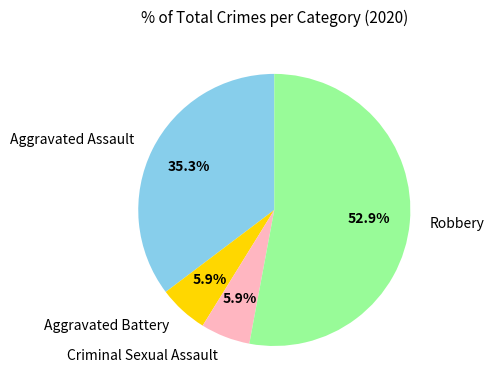

Which category has the biggest portion of the pie?

Robbery